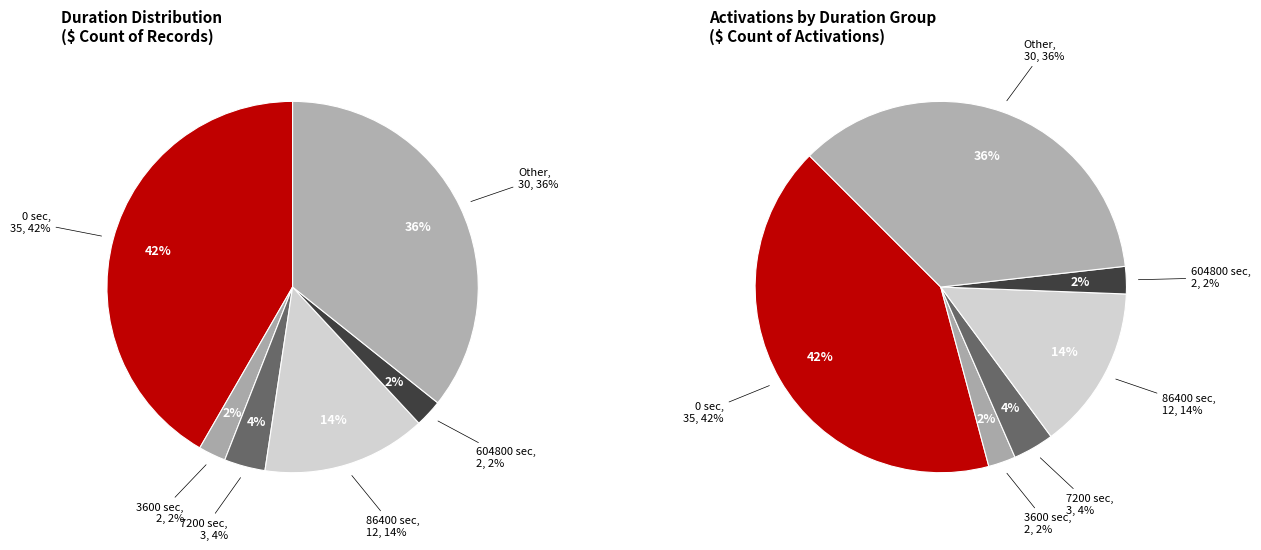

Rank the categories by value from highest to lowest.

0, Other, 86400, 7200, 3600, 604800